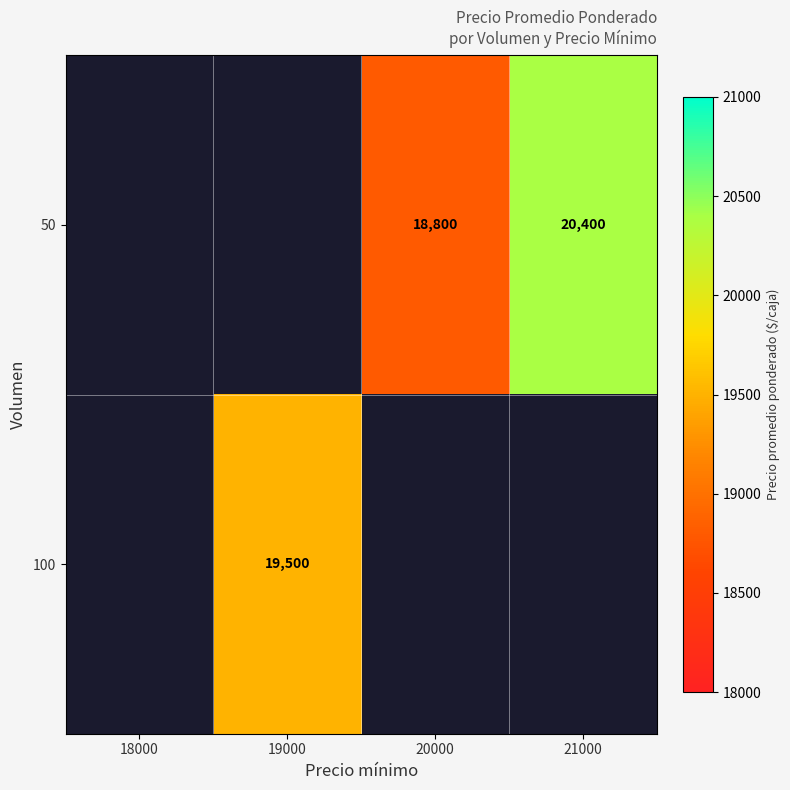

True or false: 50 has a value of 18800 at 20000.

True